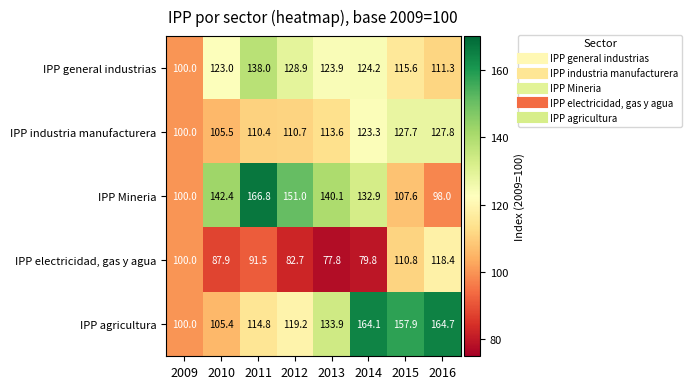

The value of IPP agricultura at 2012 is 119.2. True or false?

True